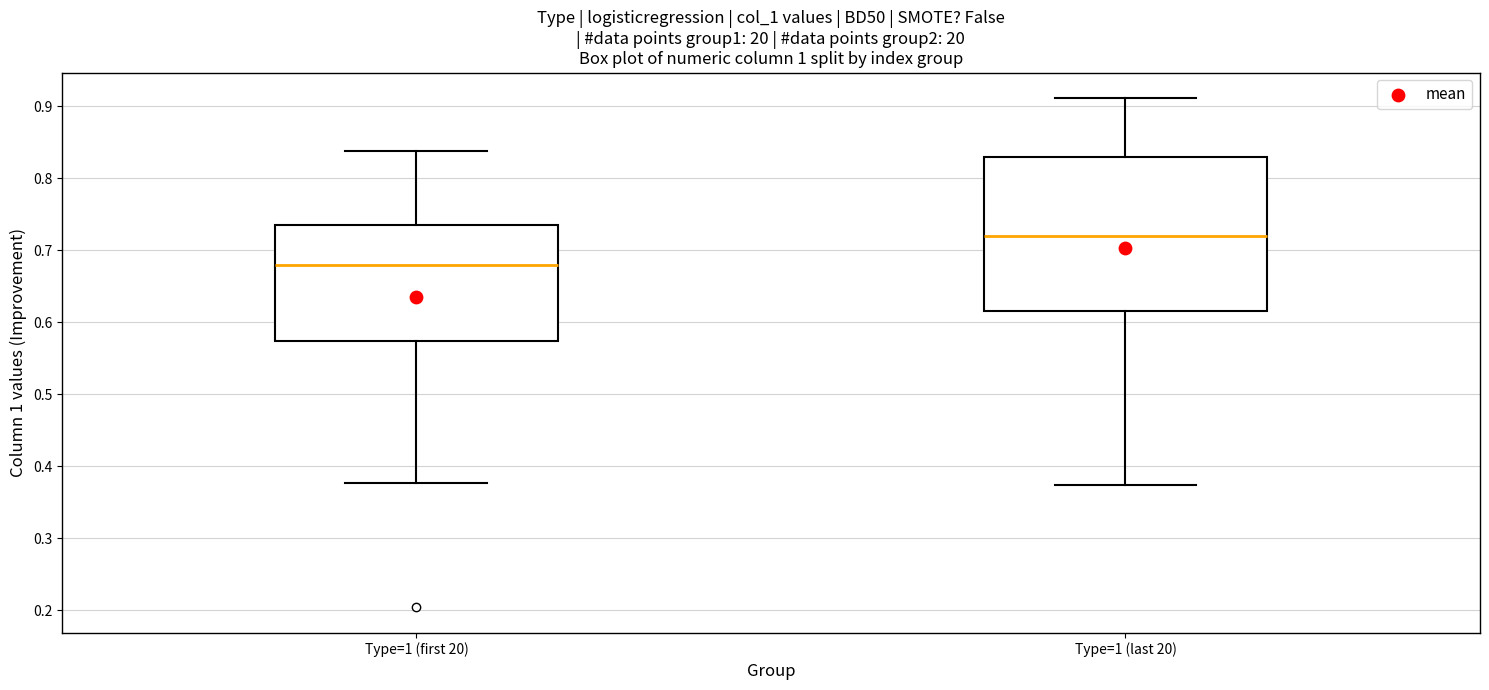

Reading left to right, read every box against the y-axis: the position of its median line, the range the box covers, and the ends of its whiskers. The values are not printed on the chart, so give them approximately, as read against the axis.

Type=1 (first 20): median 0.68, box 0.57 to 0.74, whiskers 0.38 to 0.84
Type=1 (last 20): median 0.72, box 0.62 to 0.83, whiskers 0.37 to 0.91